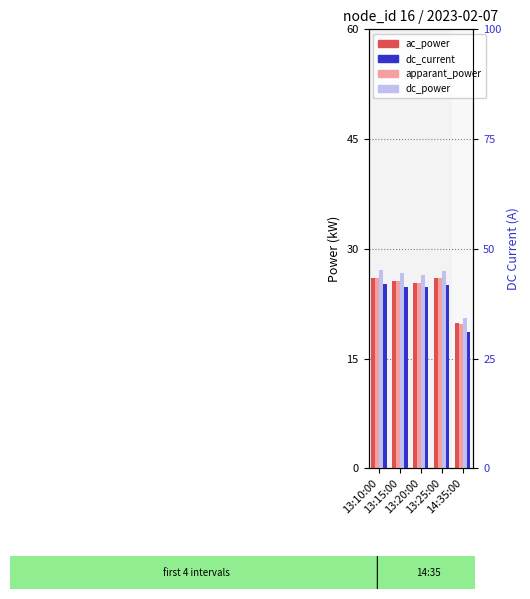

Rank the series by their maximum value, from lowest to highest.

apparant_power, ac_power, dc_power, dc_current